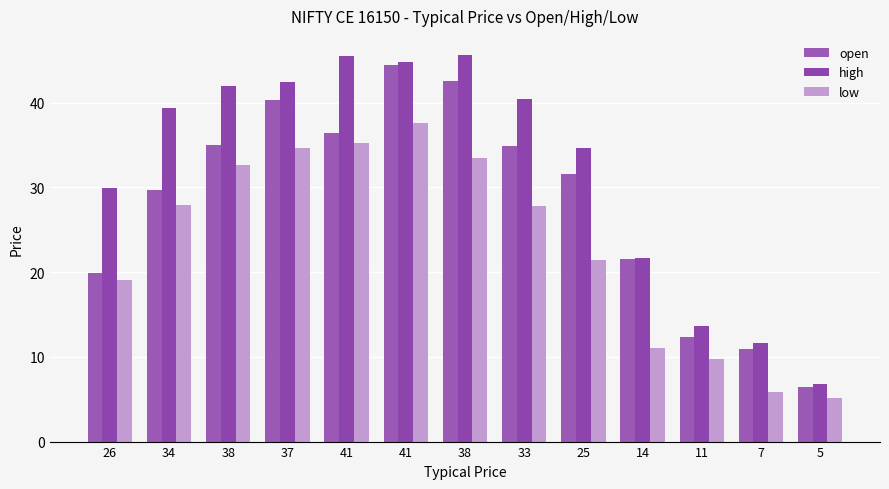

How many values in the high series exceed 39?

7